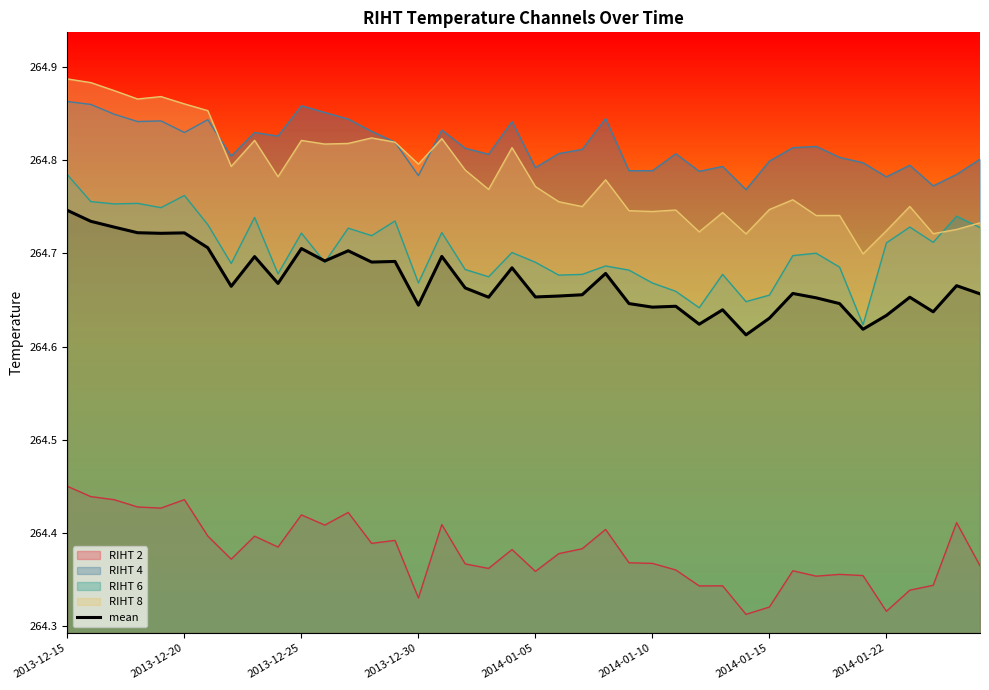

Which series has the largest total across all categories?

RIHT 4